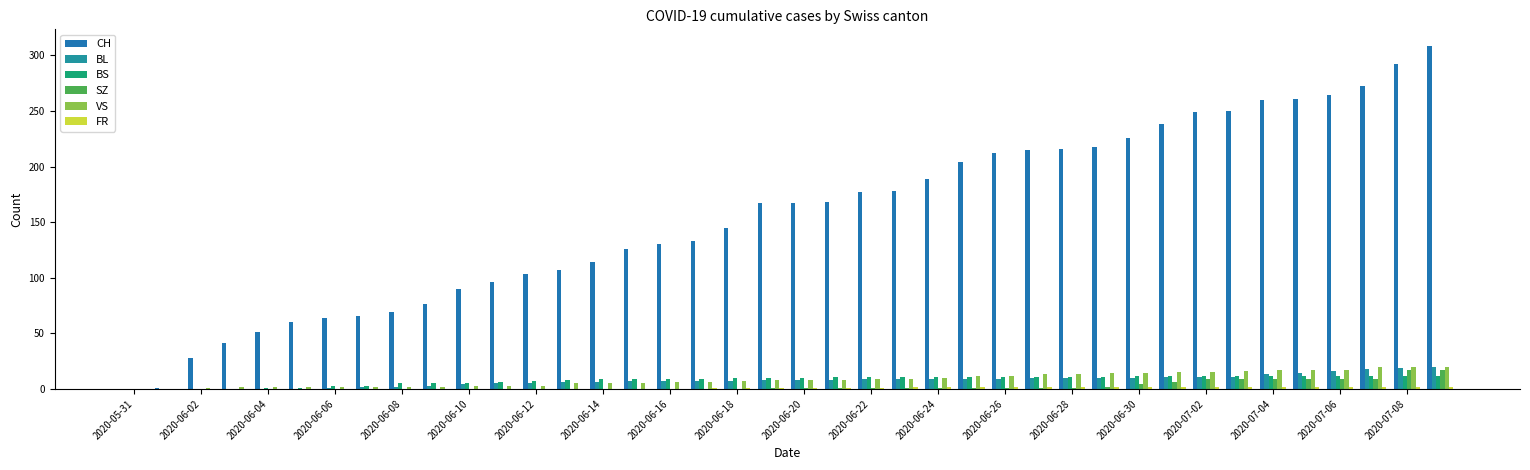

Count the number of categories in the chart.

40